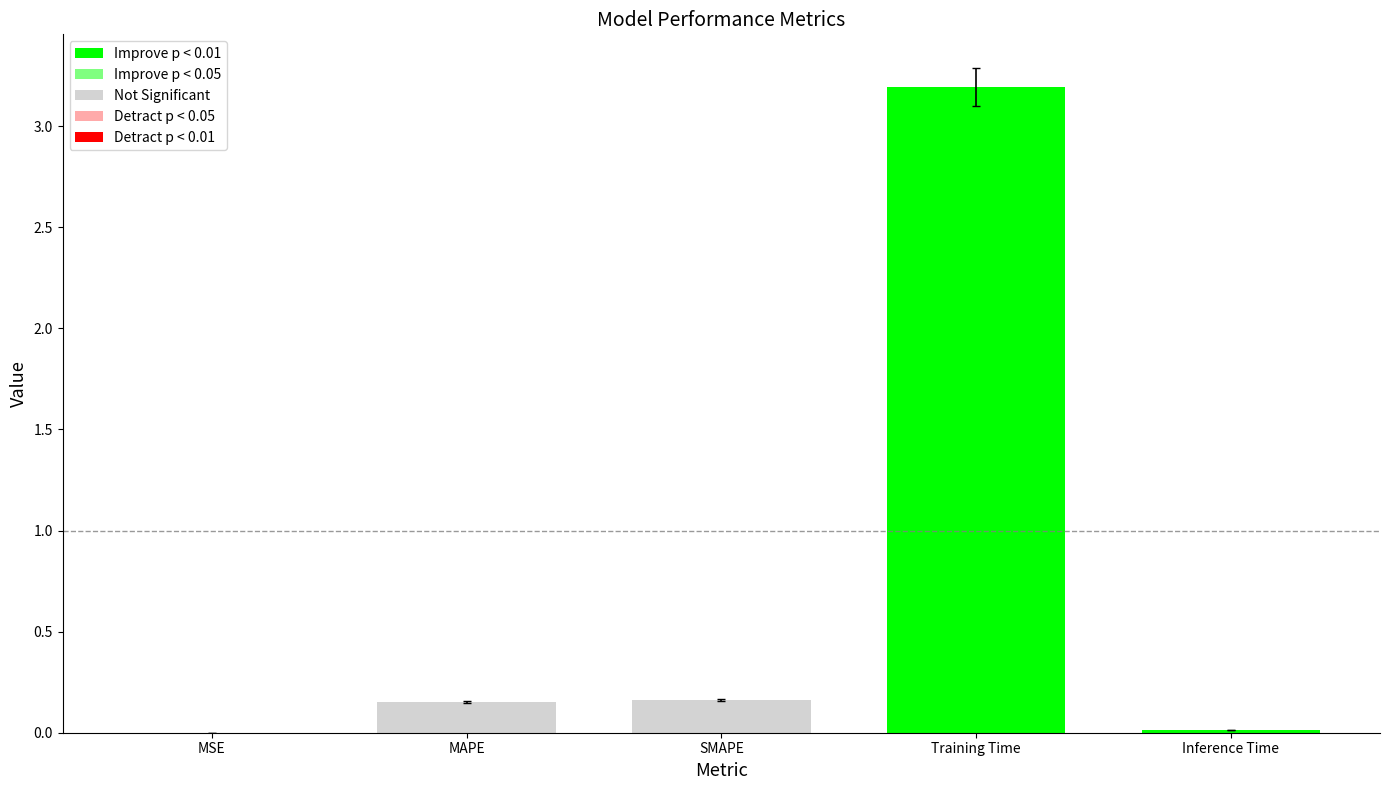

What is the greatest value displayed?

3.2